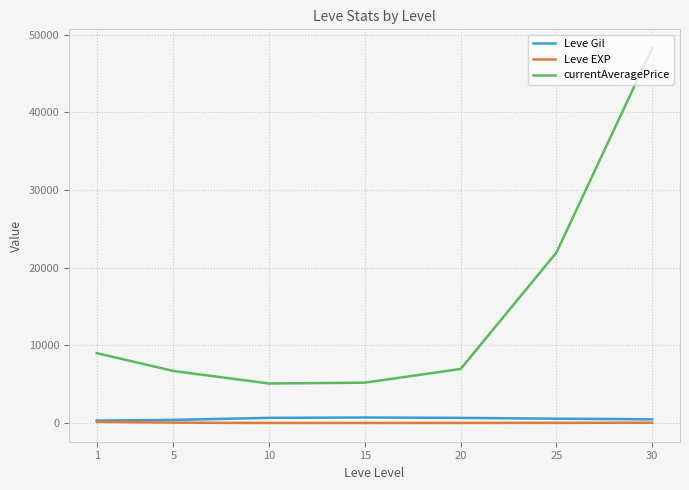

True or false: currentAveragePrice and Leve Gil intersect in this chart.

False